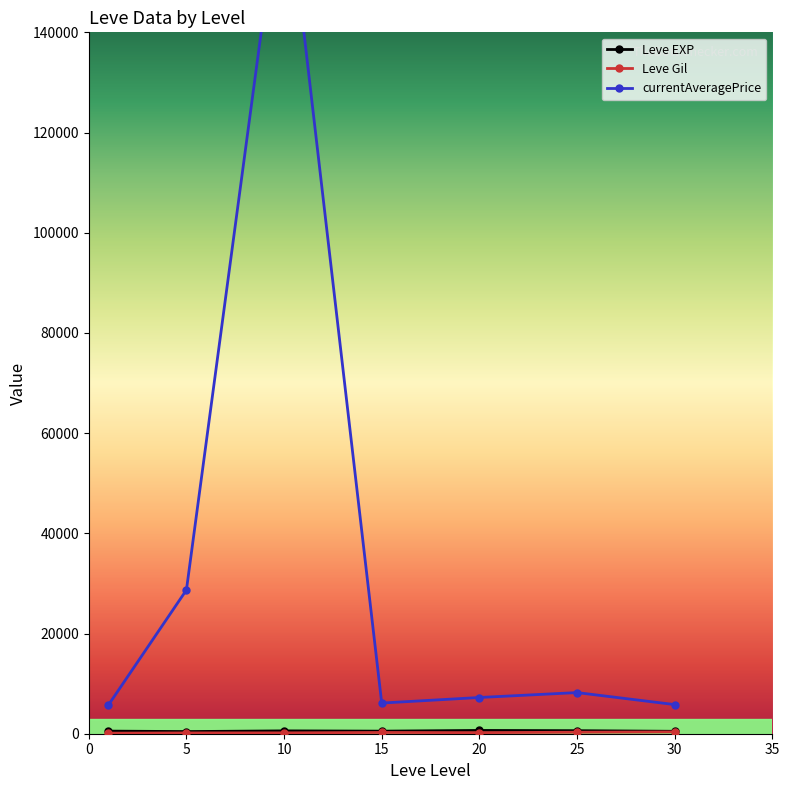

At which category is the sum across all series the highest?

10